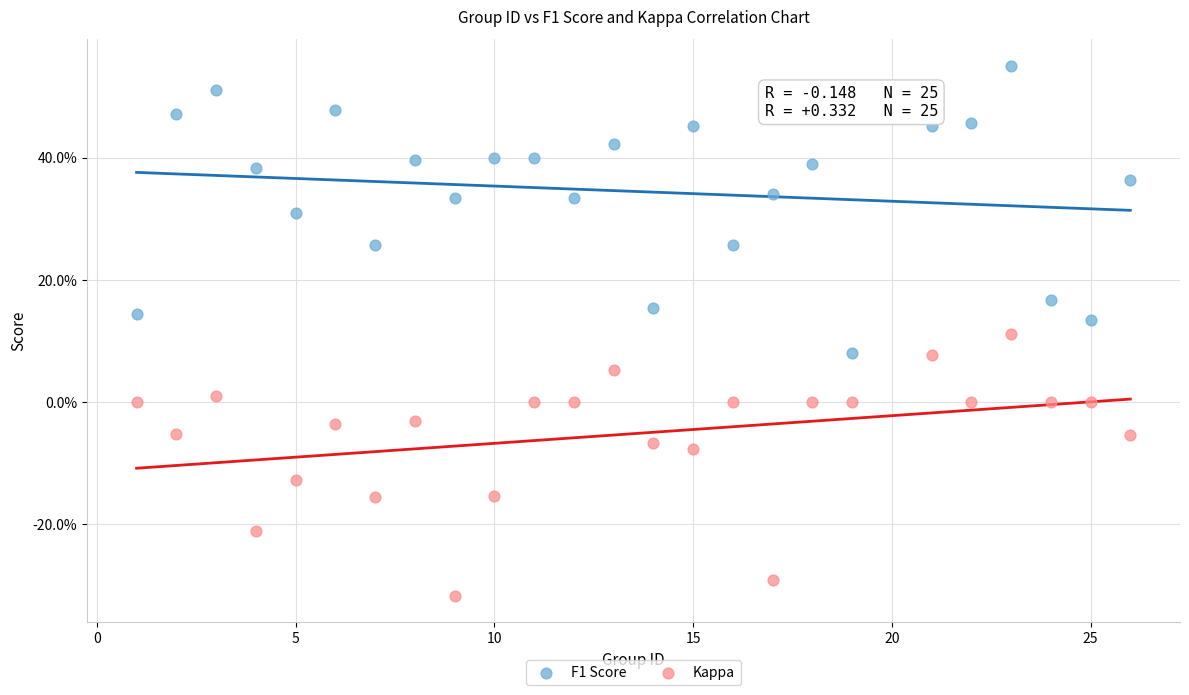

Which series reaches the minimum Y coordinate?

Kappa